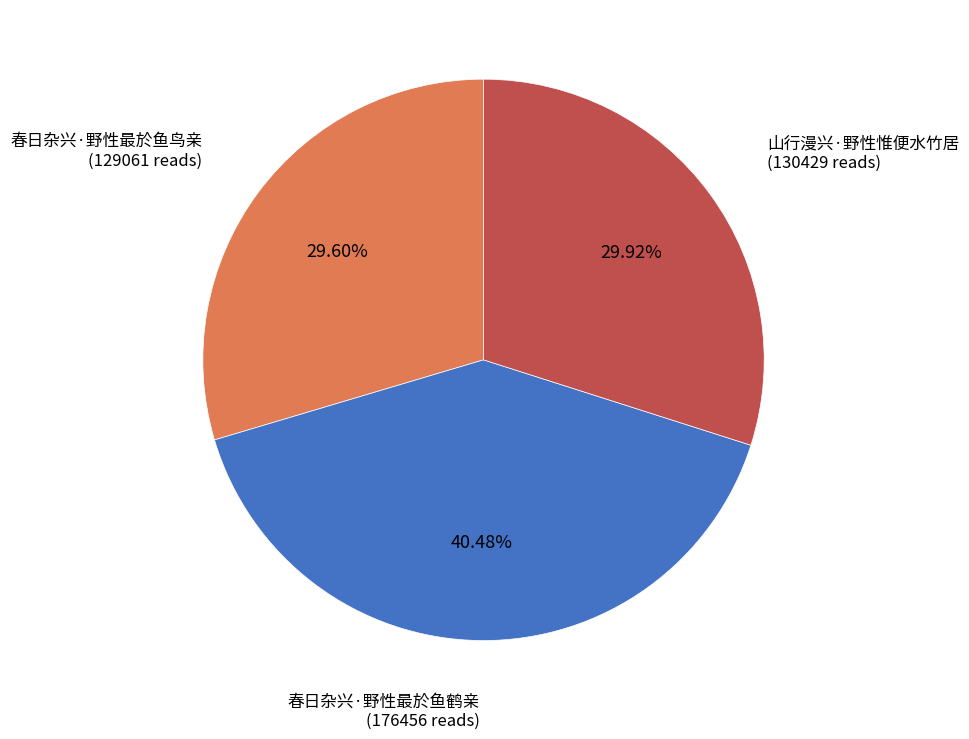

Between 山行漫兴·野性惟便水竹居 and 春日杂兴·野性最於鱼鹤亲, which is larger?

春日杂兴·野性最於鱼鹤亲